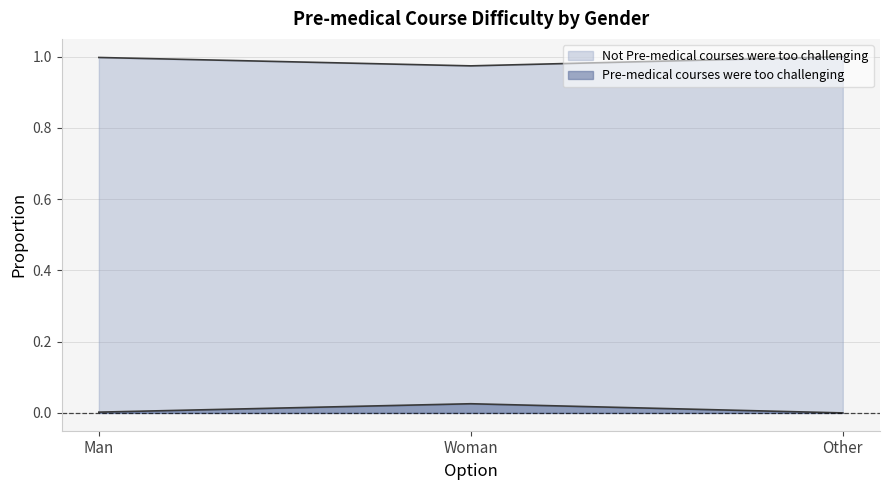

Which category has the highest value across all series?

Other